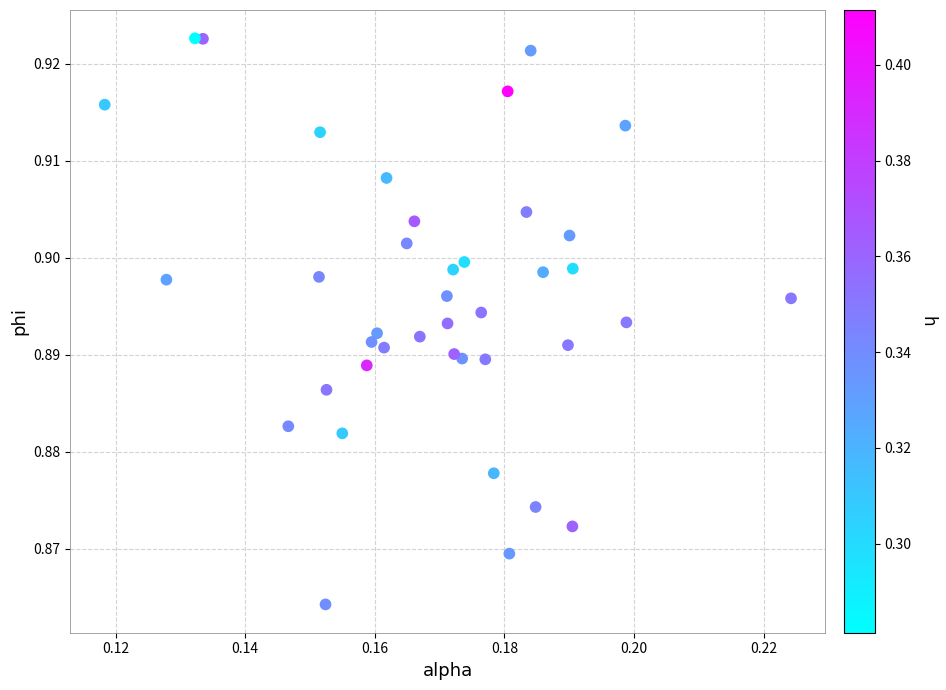

How many points are shown in the scatter plot?

40